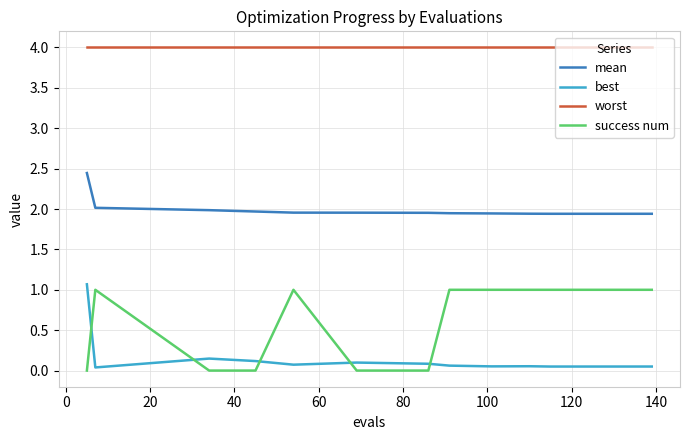

What is the greatest value displayed?

4.0